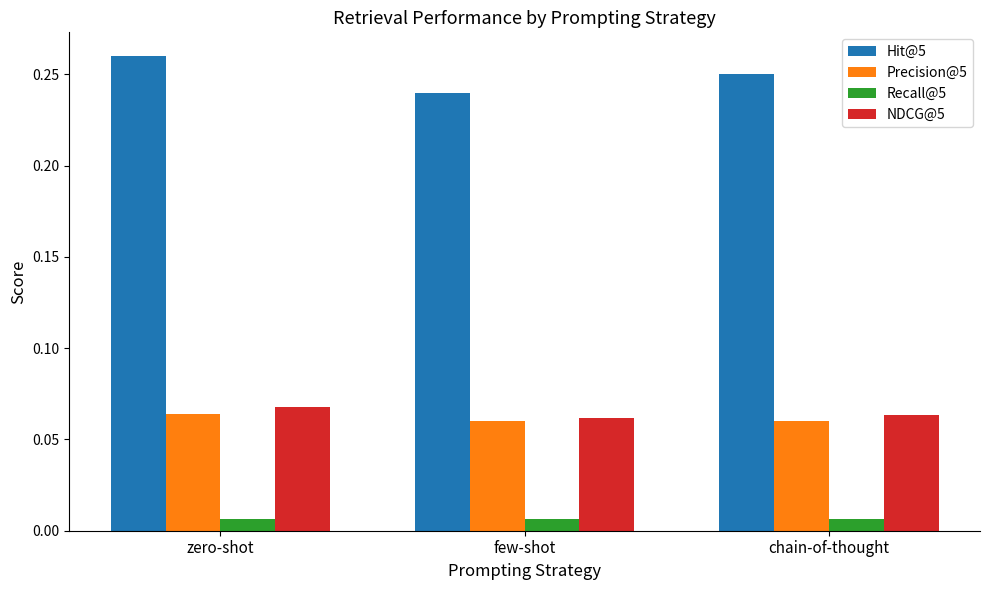

What is the sum of all Hit@5 values?

0.8